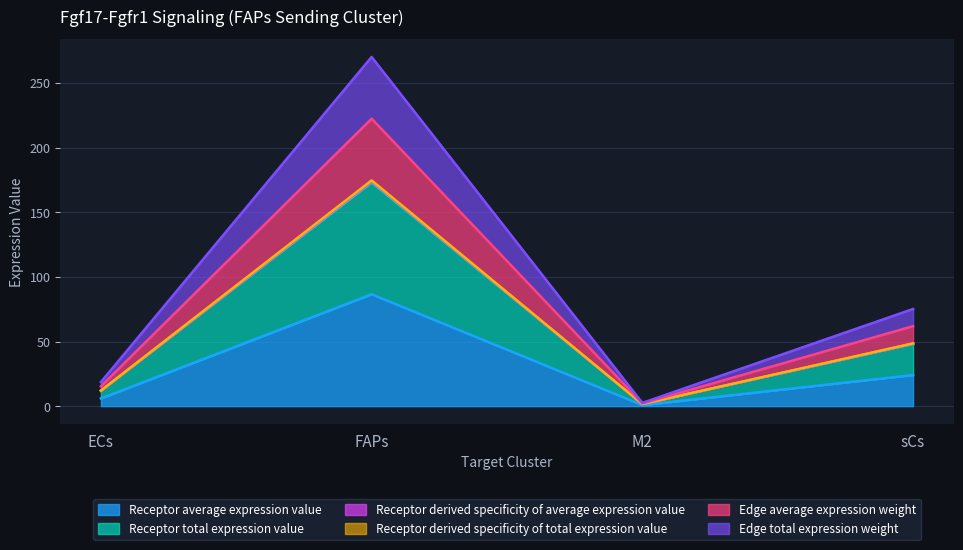

True or false: Edge total expression weight and Edge average expression weight cross at least once.

False